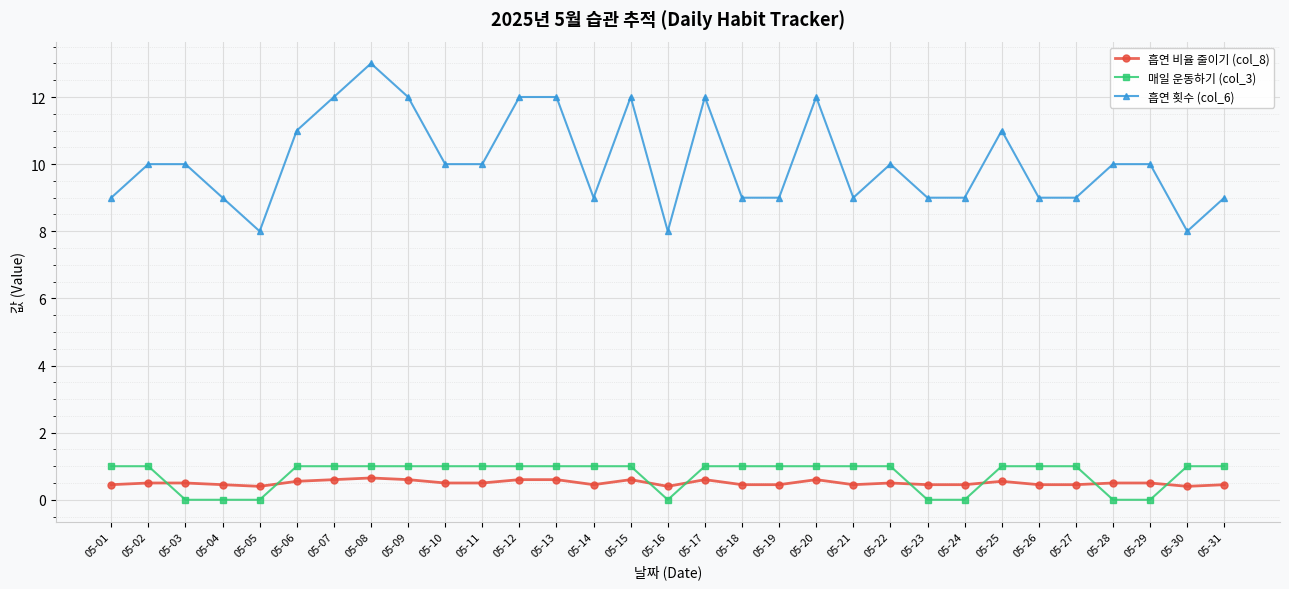

Count the 흡연 횟수 (col_6) values in the range 9 to 12.

27